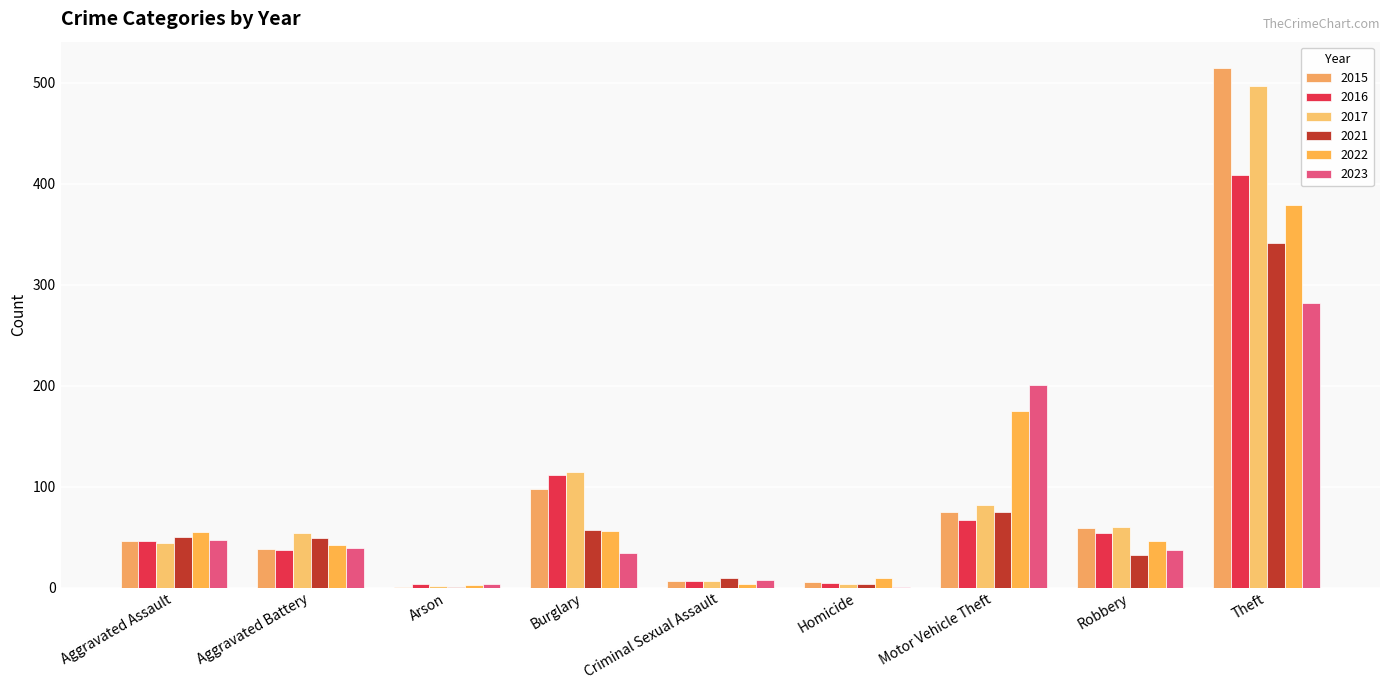

Is the value of 2016 at Homicide greater than the value of 2017 at Homicide?

Yes